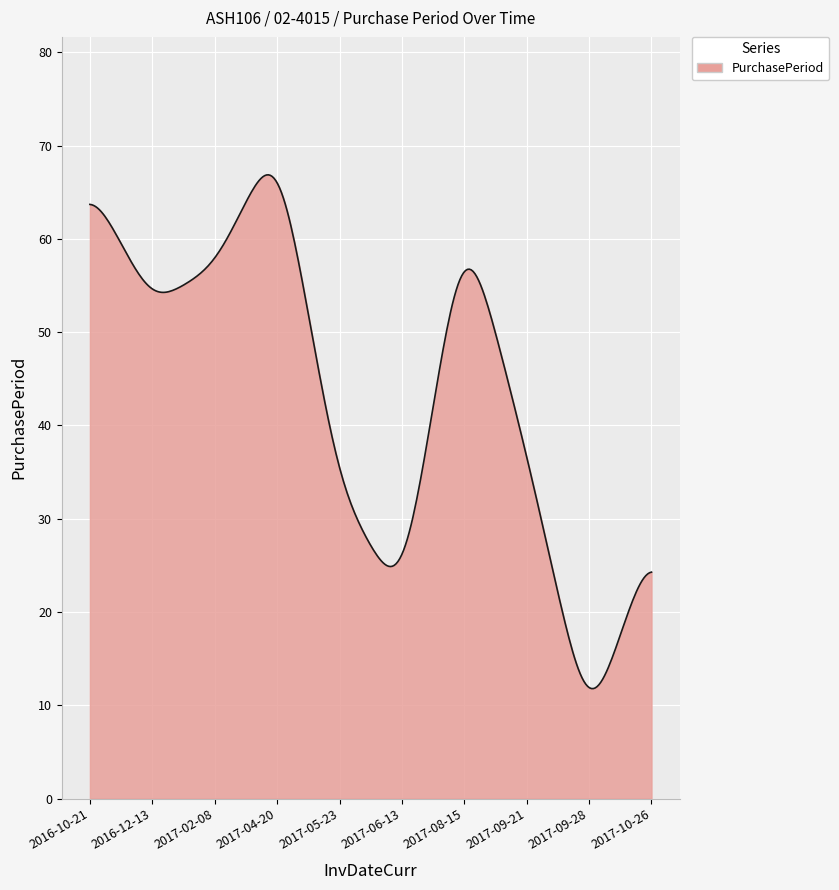

What is the minimum value shown in the chart?

11.8